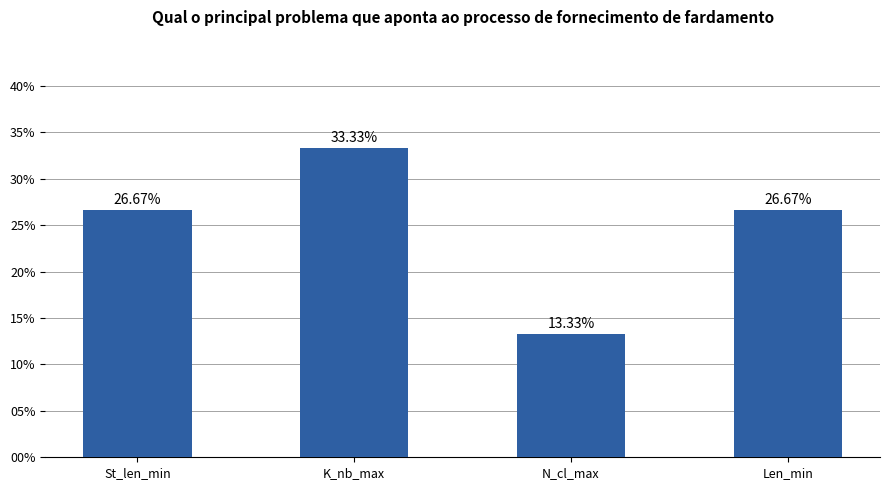

What is the change in value from K_nb_max to Len_min?

-6.7